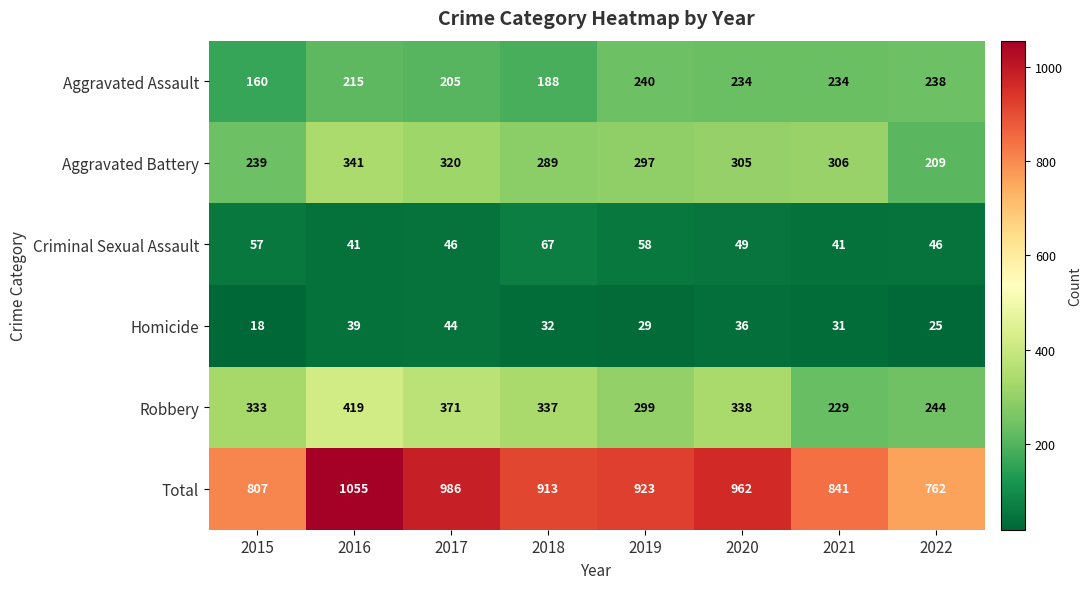

The Criminal Sexual Assault series shows 24 at 2020. True or false?

False